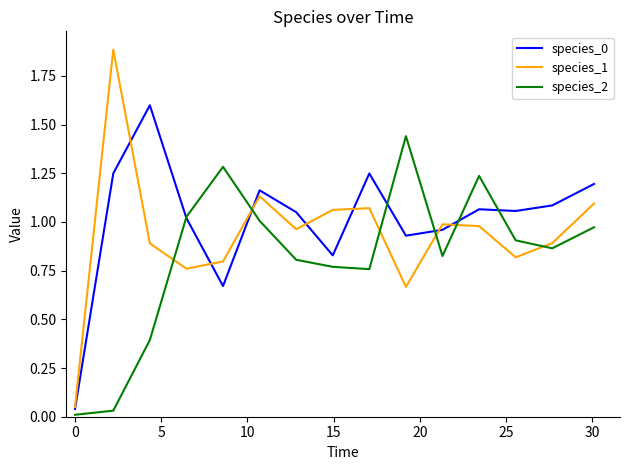

What is the maximum value shown in the chart?

1.9